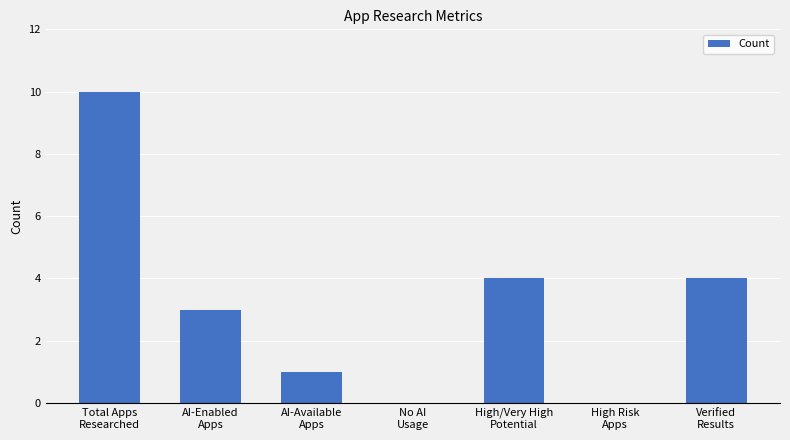

How many categories are shown in the chart?

7